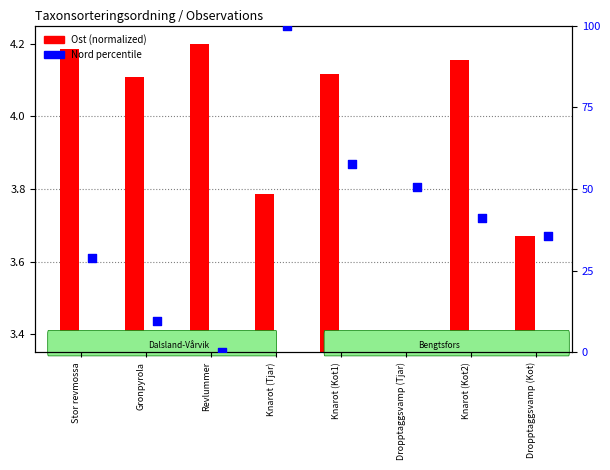

Which series reaches the minimum Y coordinate?

Nord percentile